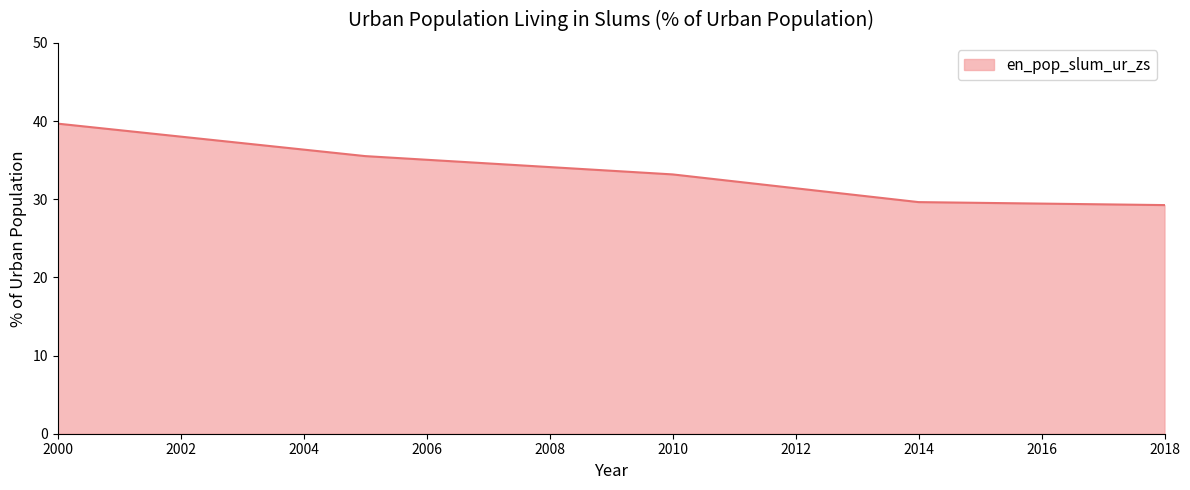

What is the minimum value shown in the chart?

29.2